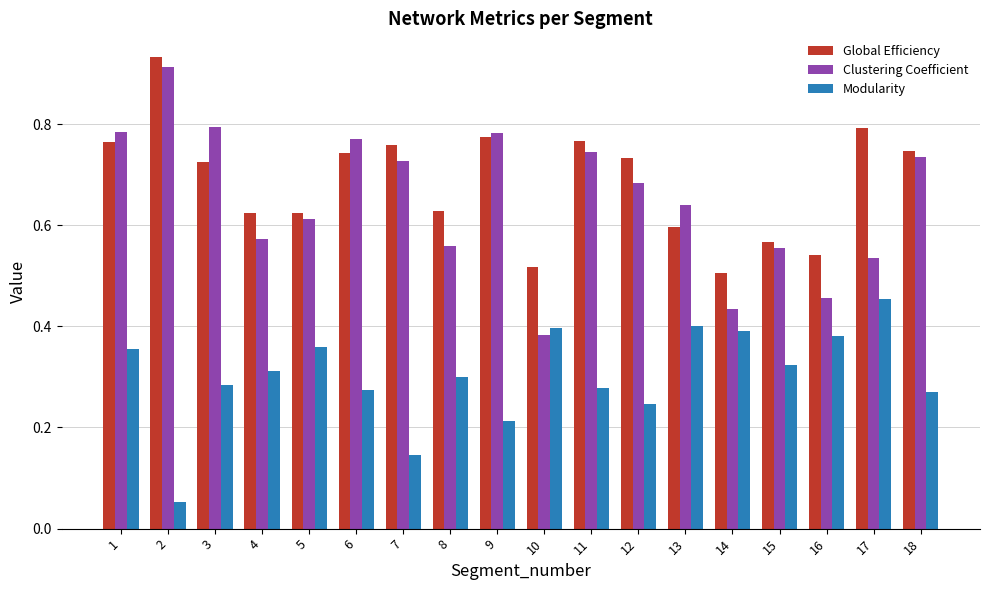

Are the bars horizontal?

No